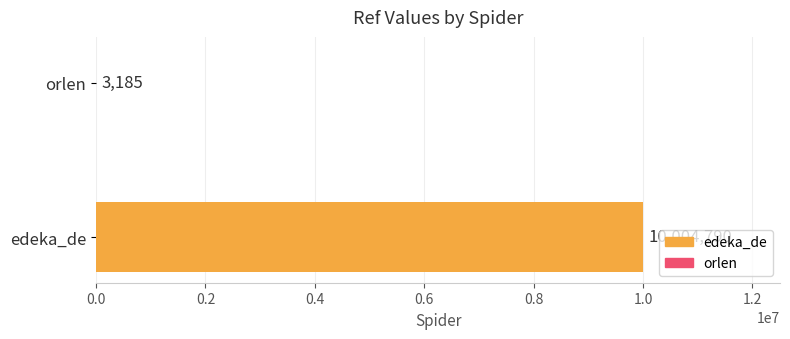

Count the number of data series in this chart.

1